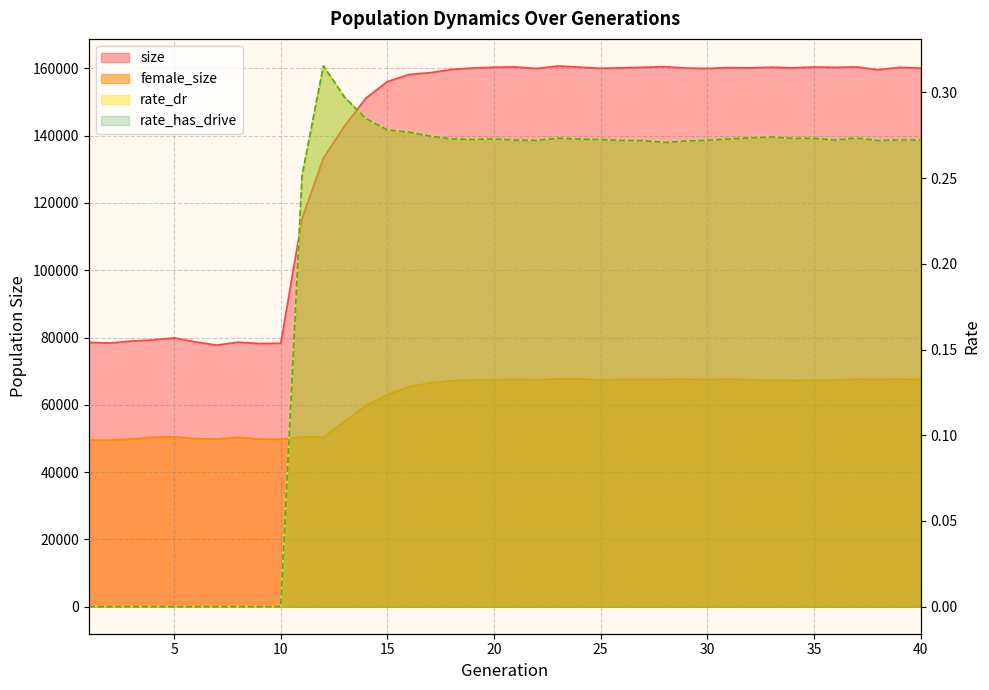

Which category has the highest value in the female_size series?

24